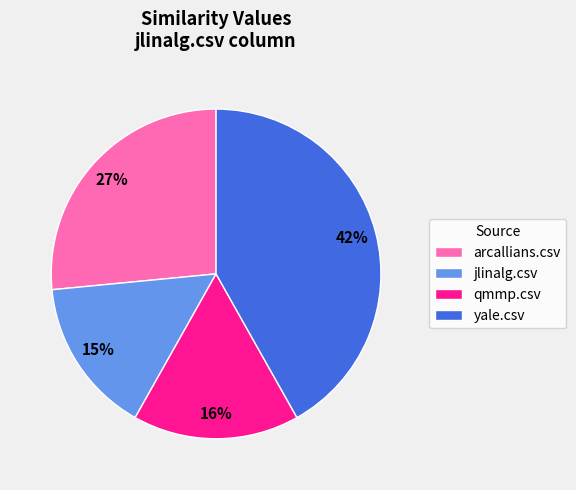

What percentage is the arcallians.csv slice, to the nearest percent?

27%